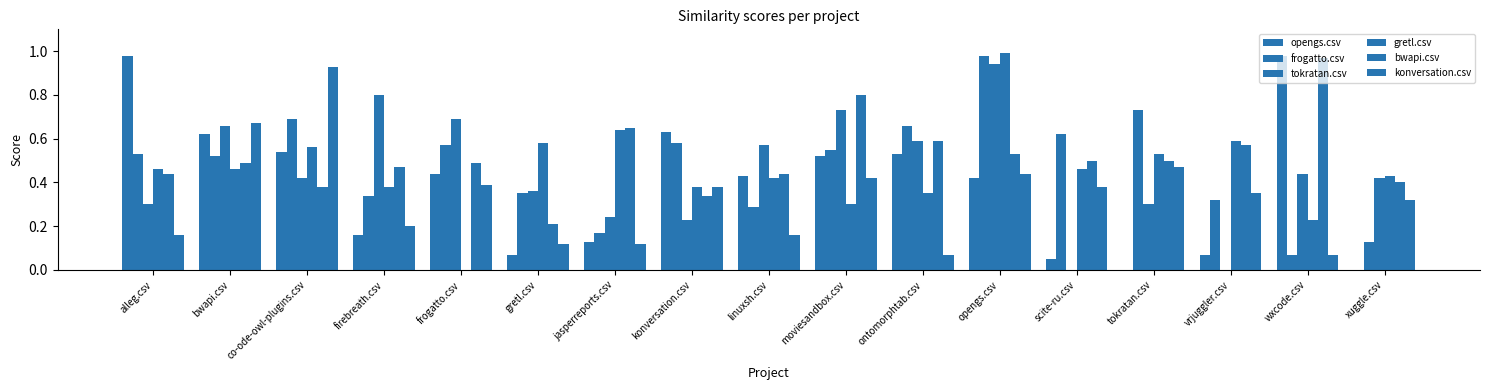

What is the value of the tokratan.csv bar at the 17th from the left?

0.4